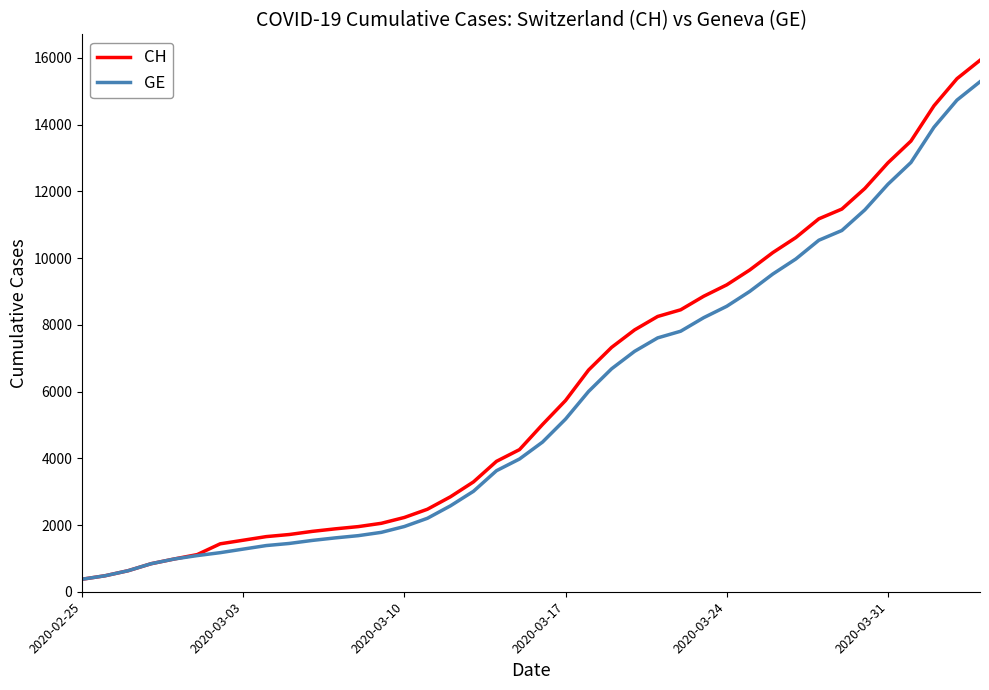

What is the highest value of the CH series?

15926